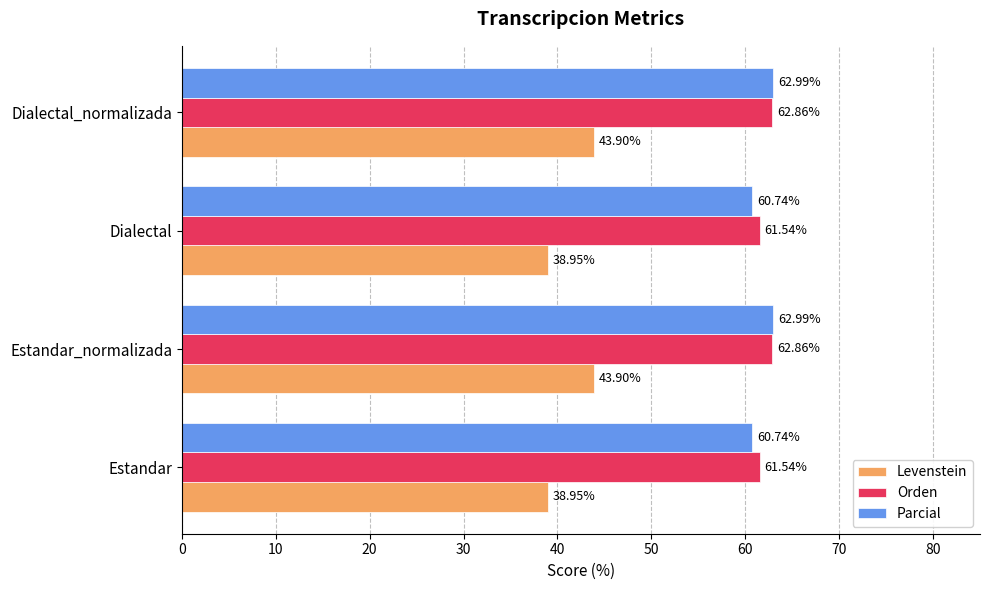

What is the total value across all series at Dialectal?

161.2